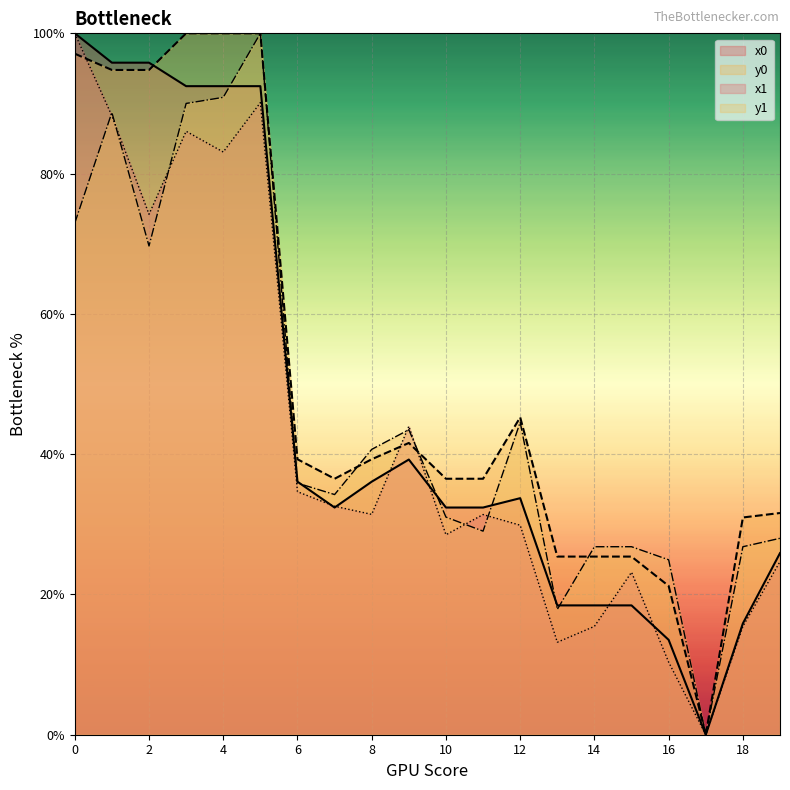

Between 5 and 11, which series saw the biggest shift?

y1